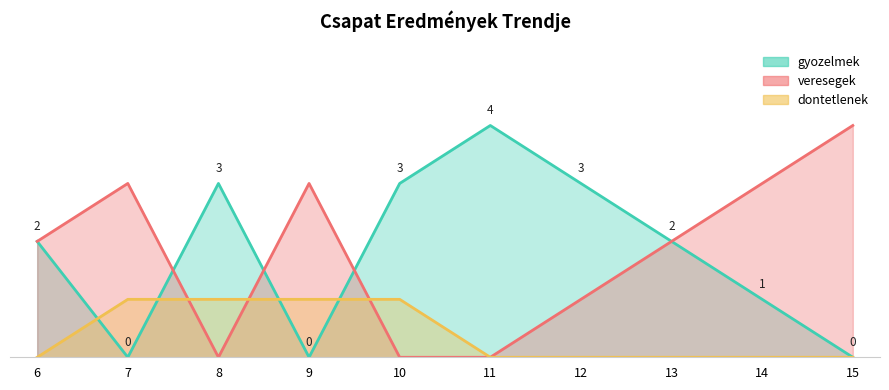

At 14, list the series in order from smallest to largest.

dontetlenek, gyozelmek, veresegek